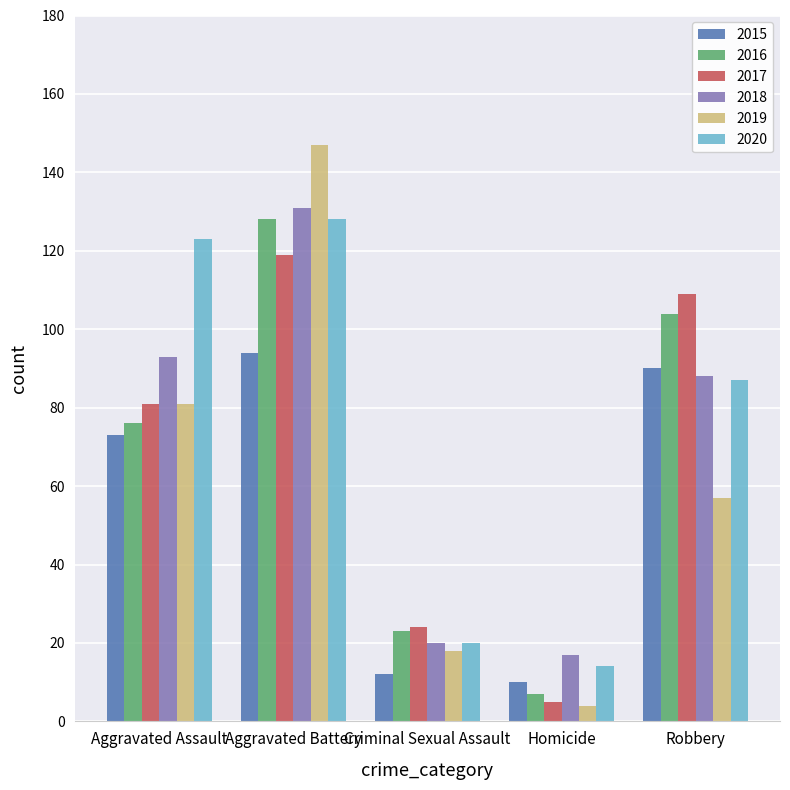

Reading left to right, what are all the values shown in this chart?

2015: Aggravated Assault=73	Aggravated Battery=94	Criminal Sexual Assault=12	Homicide=10	Robbery=90
2016: Aggravated Assault=76	Aggravated Battery=128	Criminal Sexual Assault=23	Homicide=7	Robbery=104
2017: Aggravated Assault=81	Aggravated Battery=119	Criminal Sexual Assault=24	Homicide=5	Robbery=109
2018: Aggravated Assault=93	Aggravated Battery=131	Criminal Sexual Assault=20	Homicide=17	Robbery=88
2019: Aggravated Assault=81	Aggravated Battery=147	Criminal Sexual Assault=18	Homicide=4	Robbery=57
2020: Aggravated Assault=123	Aggravated Battery=128	Criminal Sexual Assault=20	Homicide=14	Robbery=87